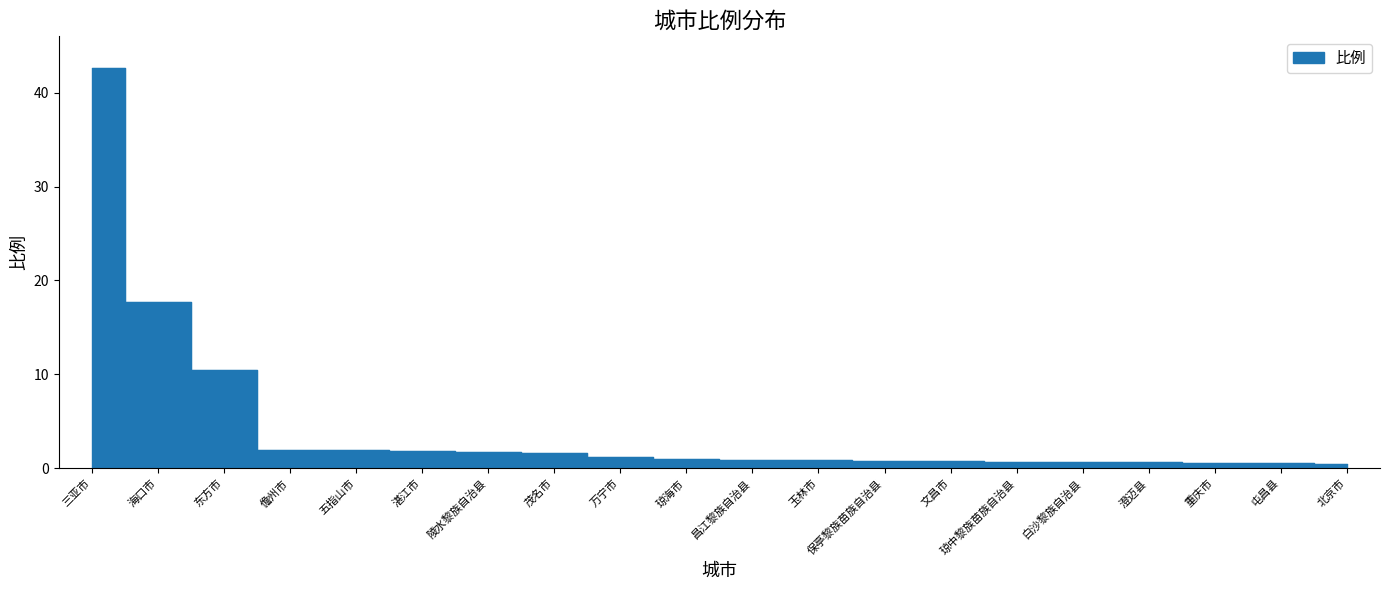

Is it true that the value at 茂名市 is 1.6?

True